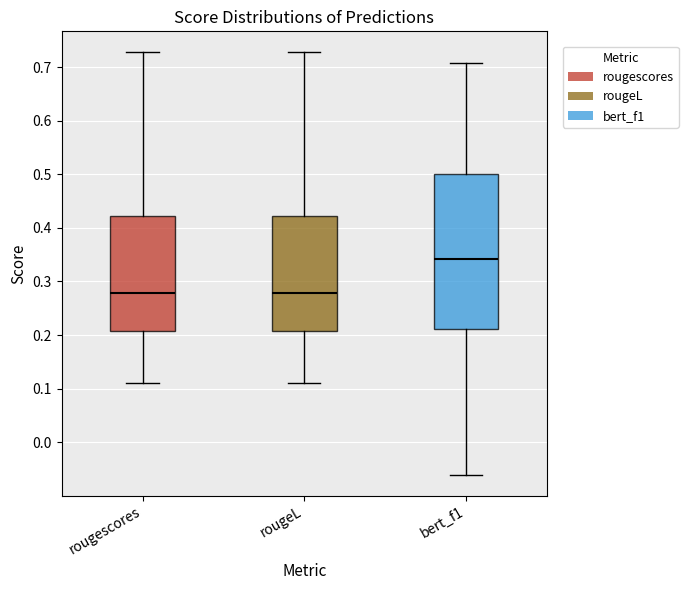

Comparing the boxes themselves (not the whiskers), which one is the tallest?

bert_f1